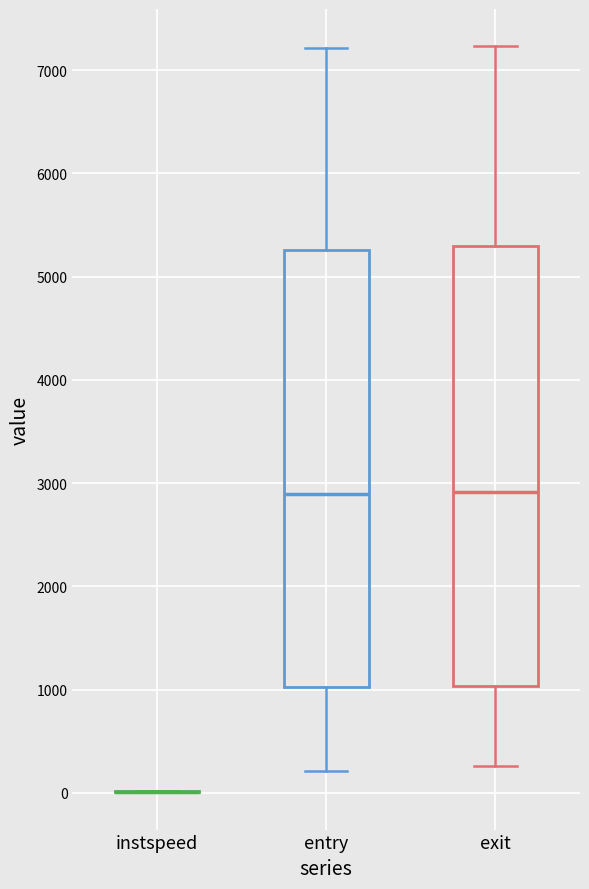

Reading left to right, transcribe this box plot: for each box, give where its median line is, the range the box spans, and where its two whiskers end, as read against the y-axis. The values are not printed on the chart, so give them approximately, as read against the axis.

instspeed: box collapsed to a line at 0, whiskers 0 to 0
entry: median 2900, box 1000 to 5300, whiskers 200 to 7200
exit: median 2900, box 1000 to 5300, whiskers 300 to 7200